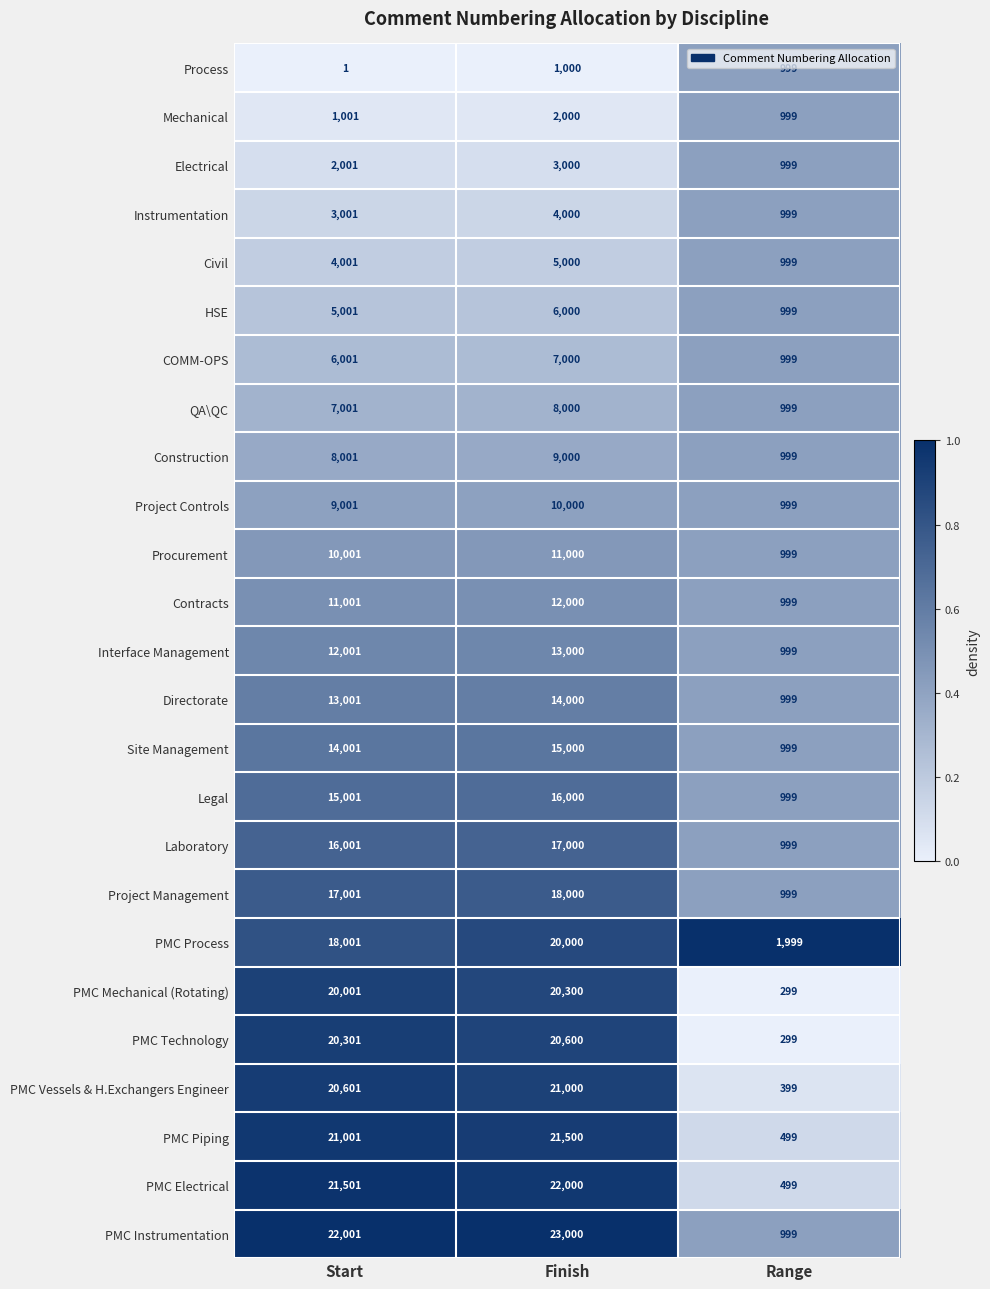

Is it true that PMC Mechanical (Rotating) equals 31295 at Finish?

False